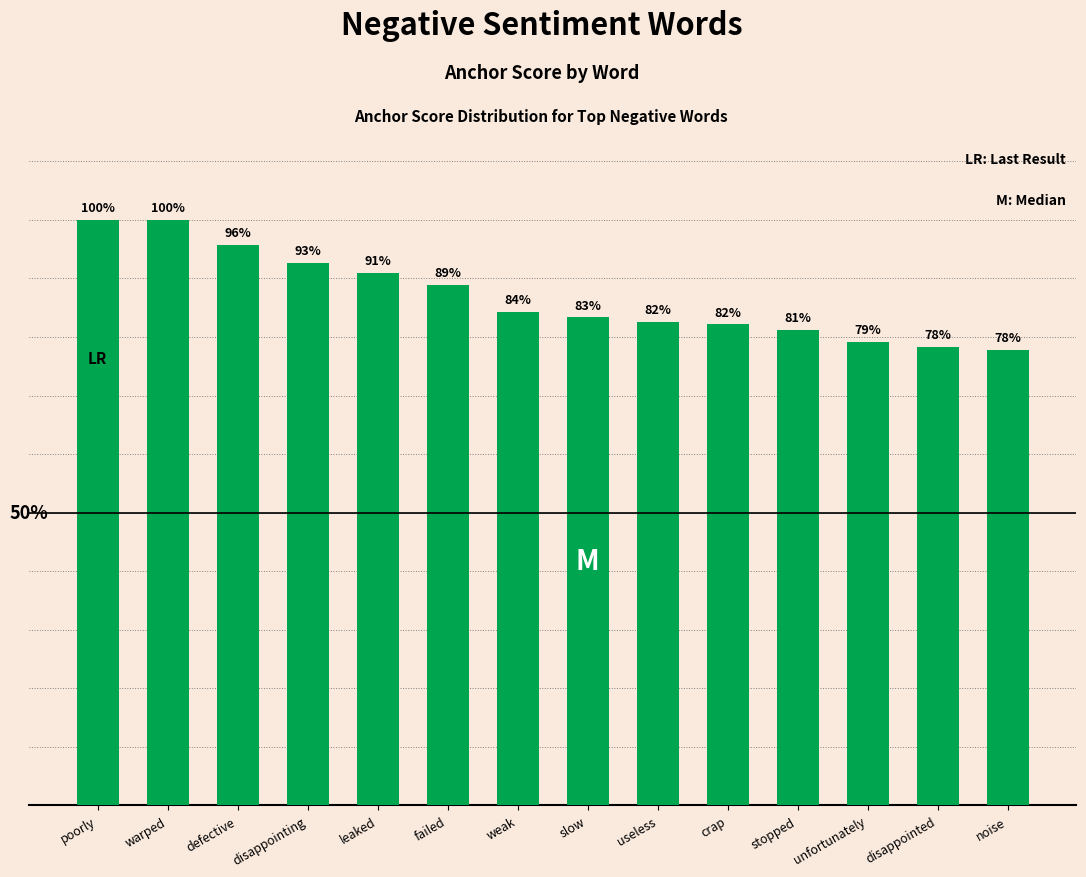

What is the difference between the values at leaked and weak?

0.1